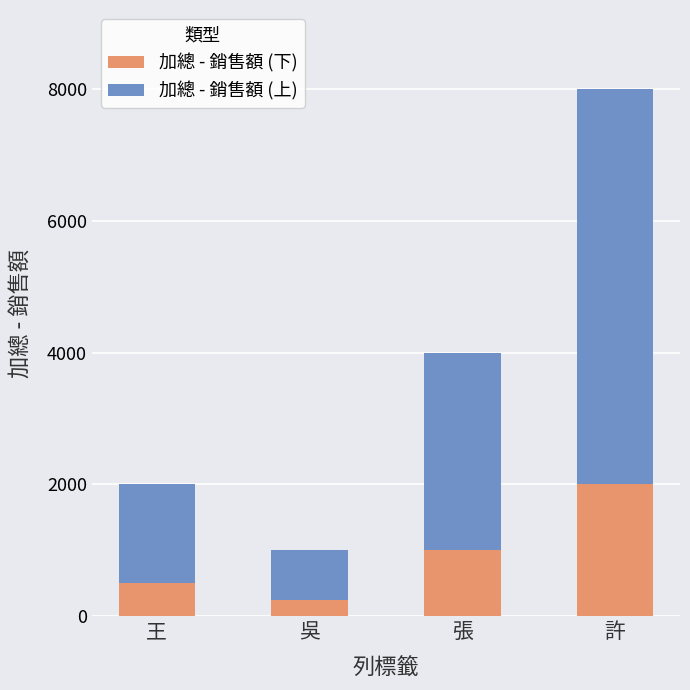

List the labels in order of 加總 - 銷售額 (下) value, largest first.

許, 張, 王, 吳